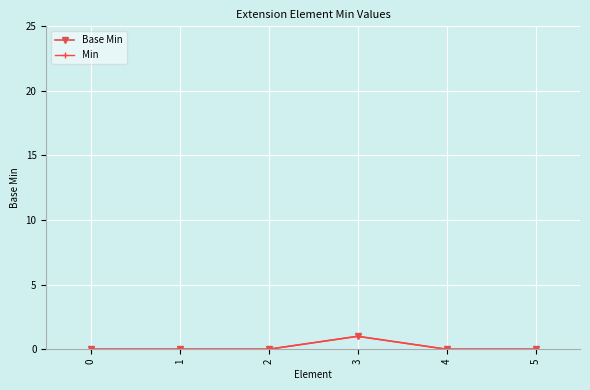

True or false: Min and Base Min intersect in this chart.

False